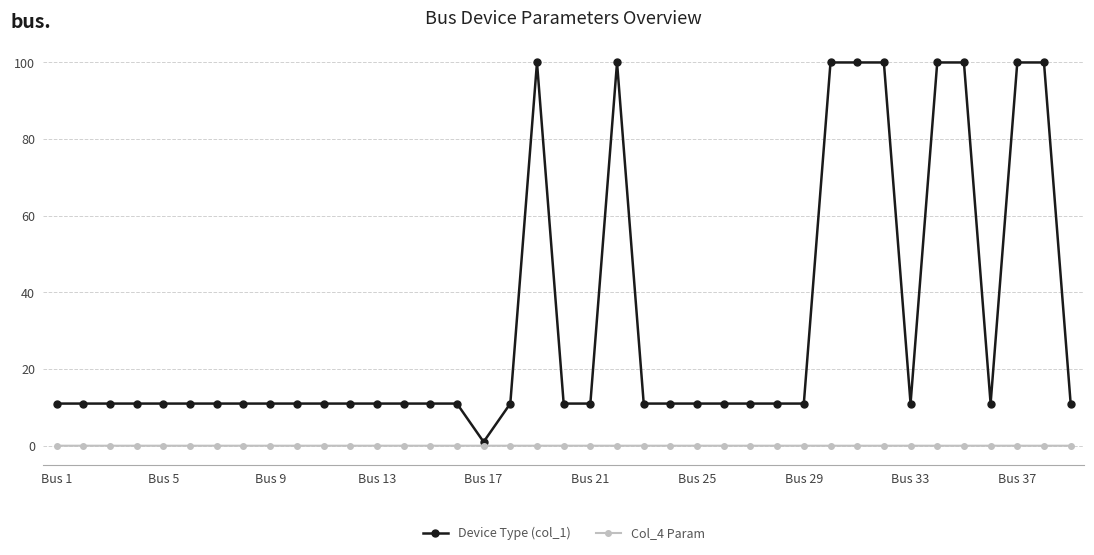

What is the maximum value shown in the chart?

100.0